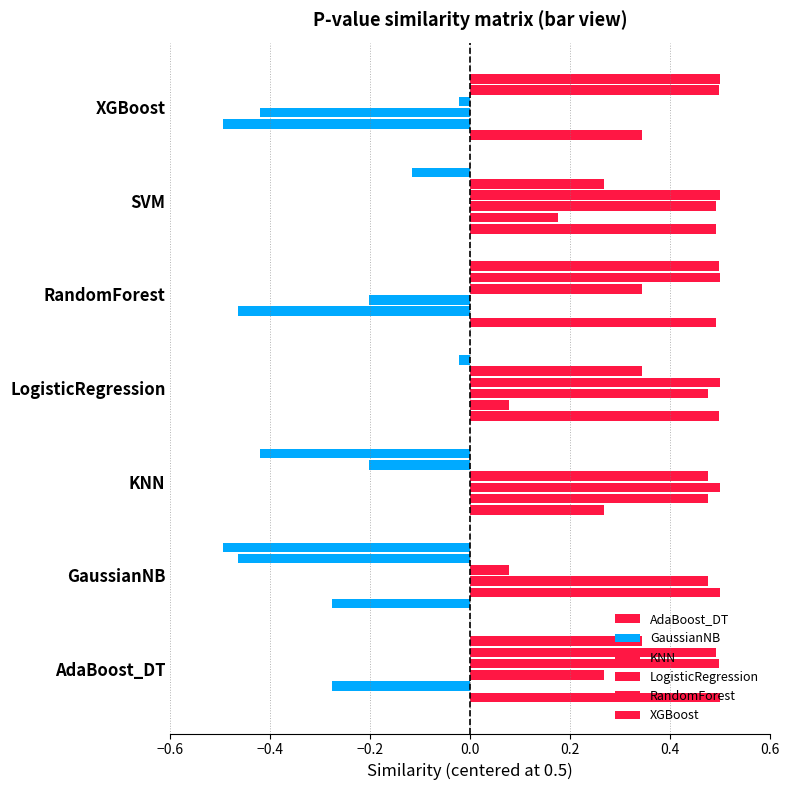

How many negative values does the XGBoost series have?

4